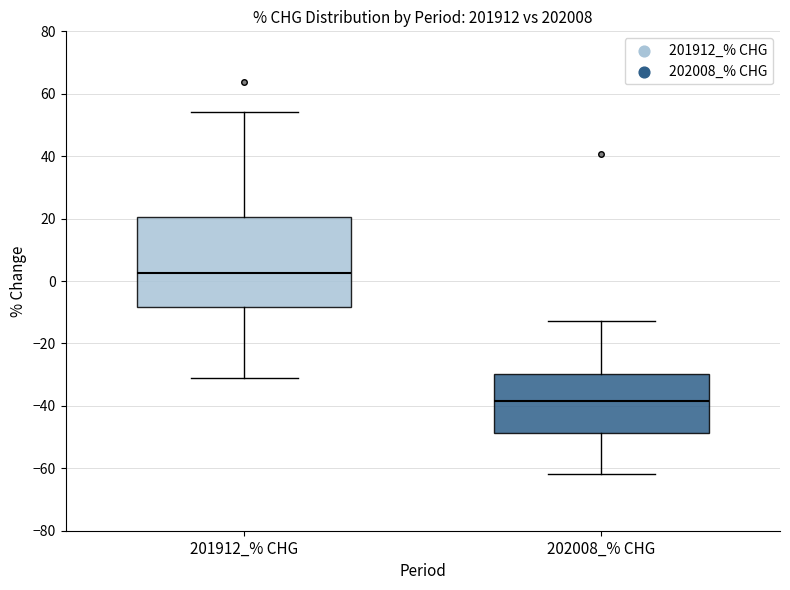

Which box has the lowest median line?

202008_% CHG